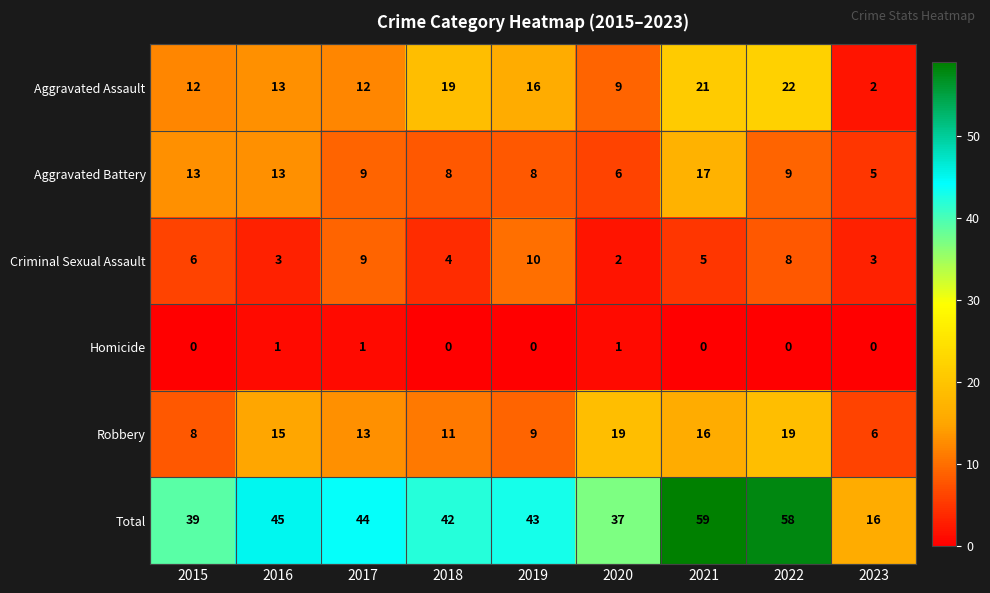

At which category is the sum across all series the highest?

2021